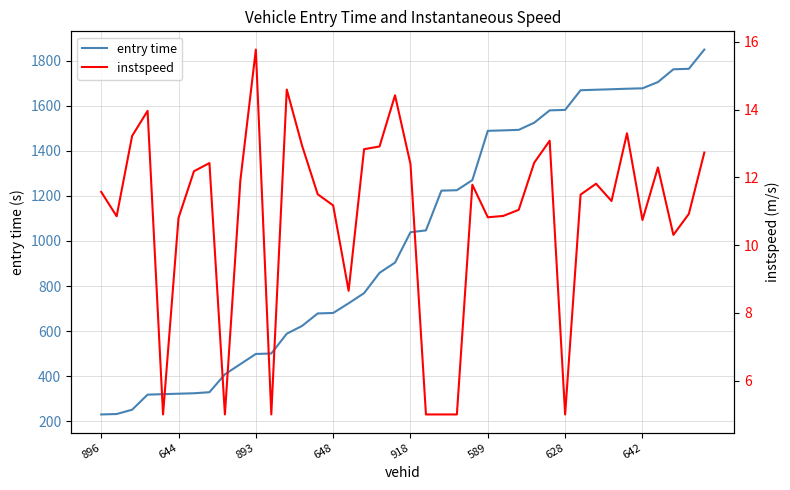

Is the value of instspeed at 25 greater than the value of entry time at 14?

No